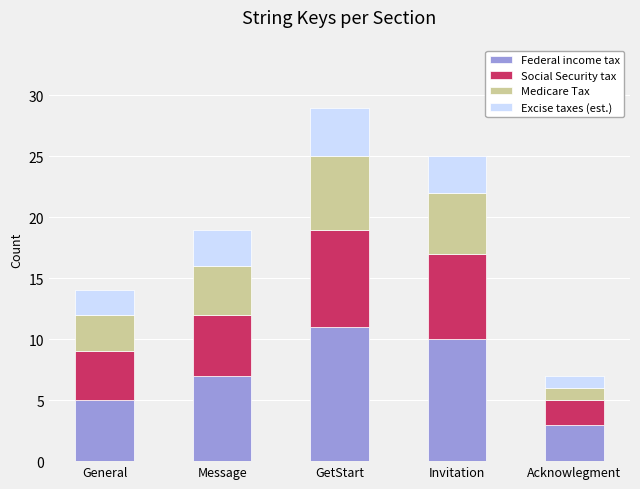

Reading left to right, list the values for the Federal income tax series.

5	7	11	10	3